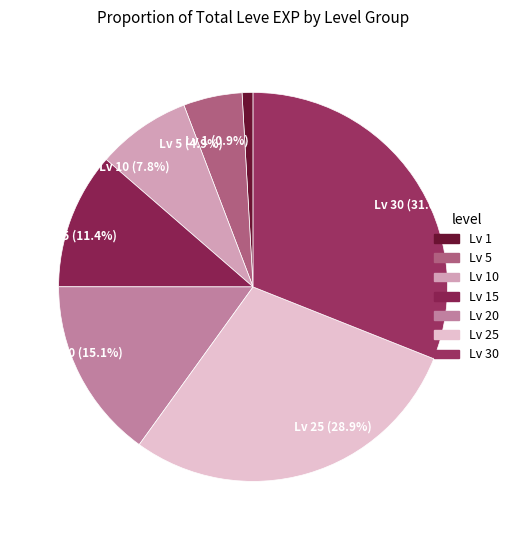

What is the largest slice in the pie chart?

Lv 30 (31.0%)